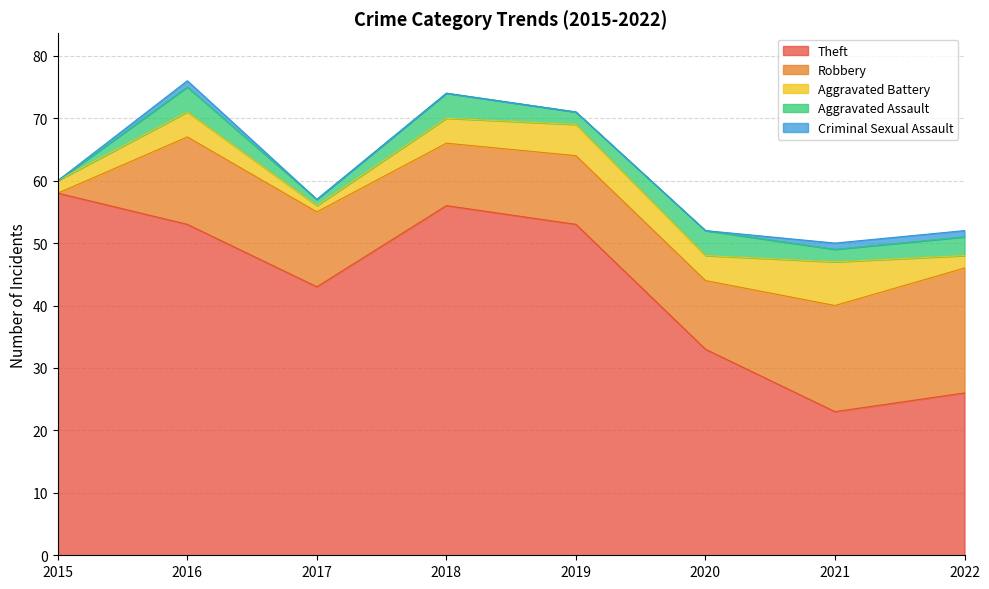

Reading left to right, transcribe all the data shown in this chart.

Theft: 2015=58	2016=53	2017=43	2018=56	2019=53	2020=33	2021=23	2022=26
Robbery: 2015=0	2016=14	2017=12	2018=10	2019=11	2020=11	2021=17	2022=20
Aggravated Battery: 2015=2	2016=4	2017=1	2018=4	2019=5	2020=4	2021=7	2022=2
Aggravated Assault: 2015=0	2016=4	2017=1	2018=4	2019=2	2020=4	2021=2	2022=3
Criminal Sexual Assault: 2015=0	2016=1	2017=0	2018=0	2019=0	2020=0	2021=1	2022=1